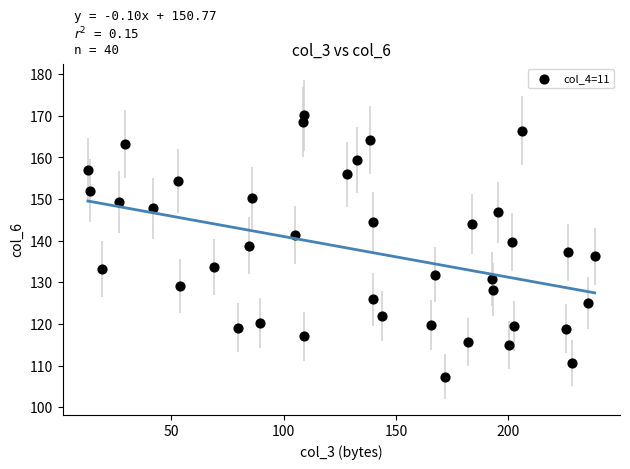

What is the range of Y values (max minus min)?

62.8